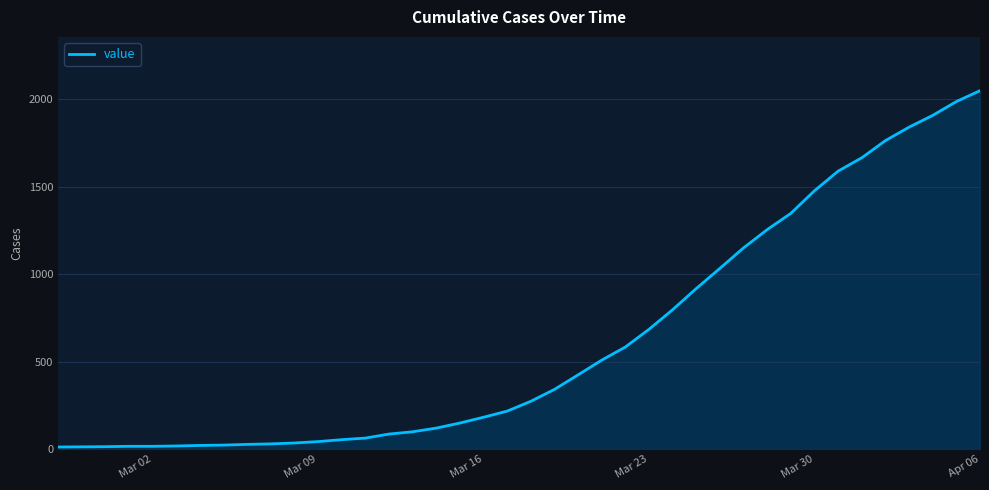

What is the maximum value shown in the chart?

2047